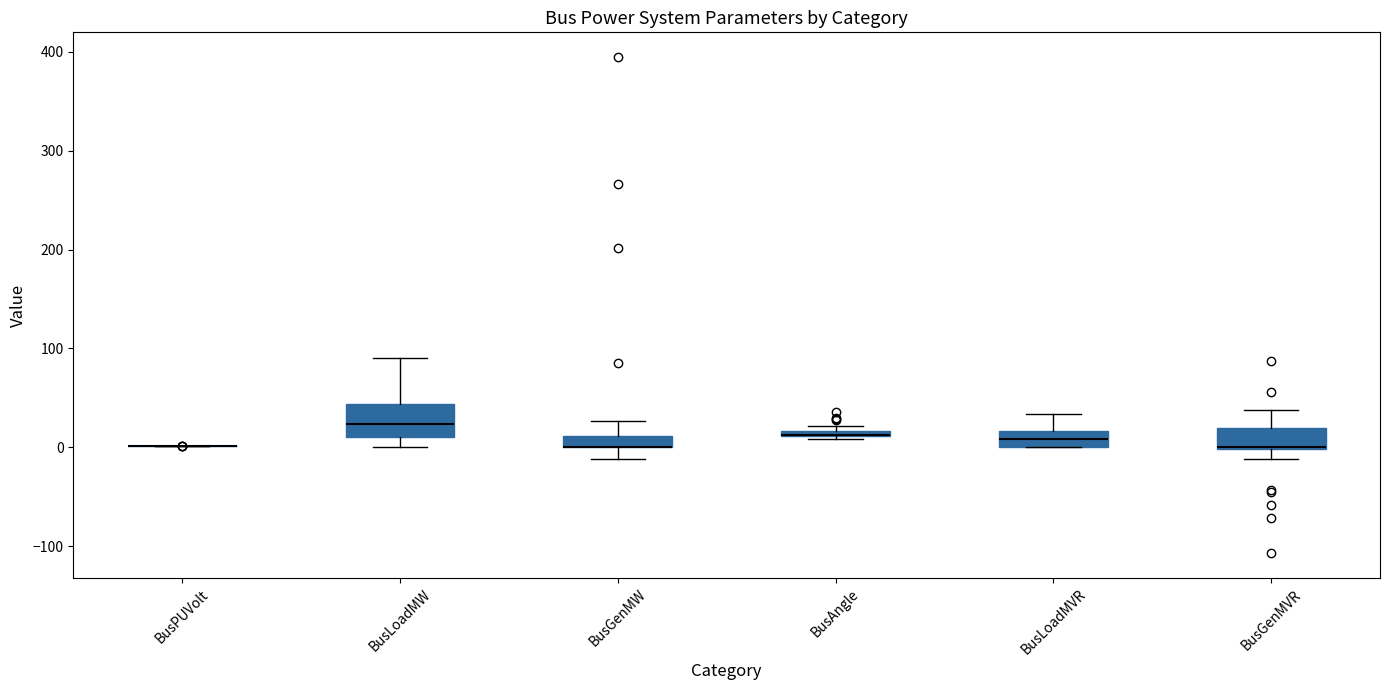

Where is the upper edge of the box for BusGenMW on the y-axis? The values are not printed on the chart, so give them approximately, as read against the axis.

10